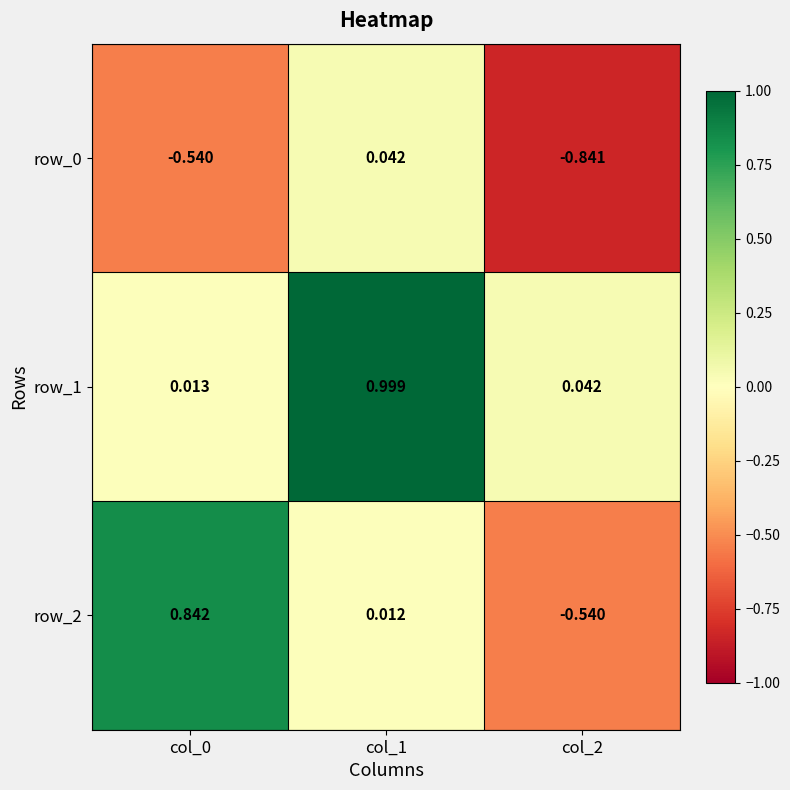

At which category is the sum across all series the highest?

col_1